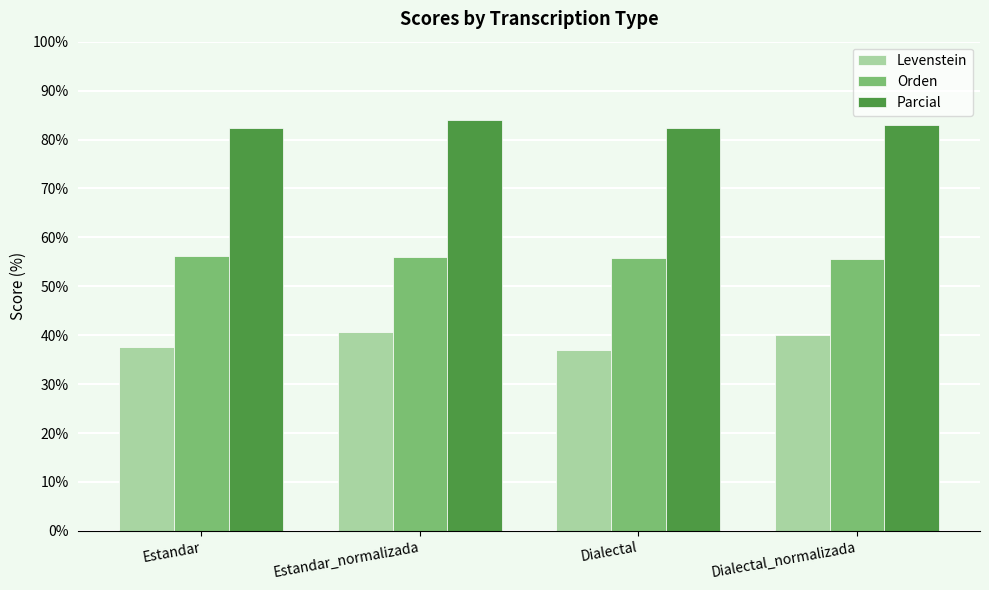

What is the difference between the Orden values at Estandar and Dialectal?

0.4